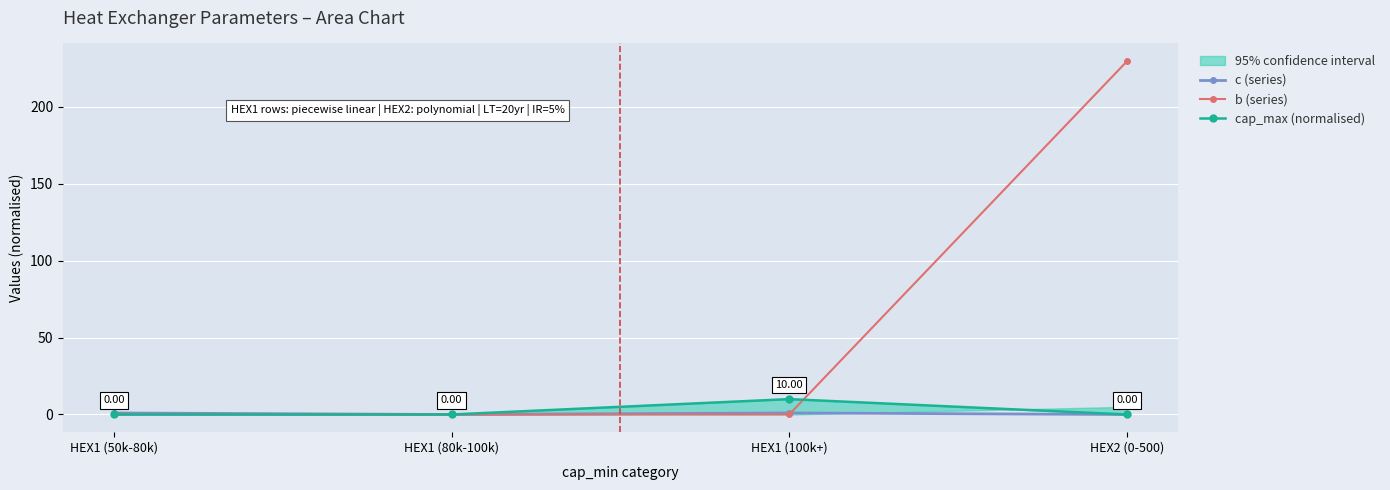

The cap_max (normalised) series shows 2.8 at HEX1 (100k+). True or false?

False